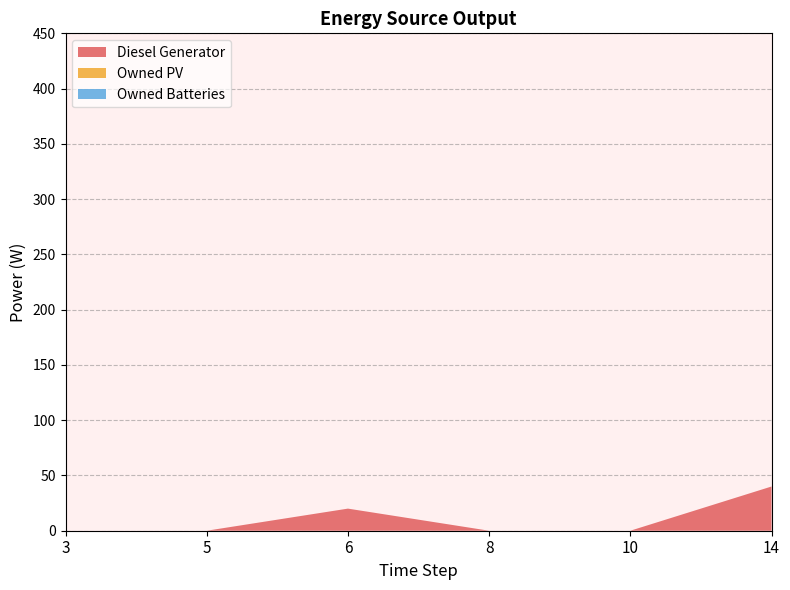

Reading right to left, extract all data points from this chart.

Diesel Generator: 40	0	0	20	0	0
Owned PV: 0	0	0	0	0	0
Owned Batteries: 0	0	0	0	0	0